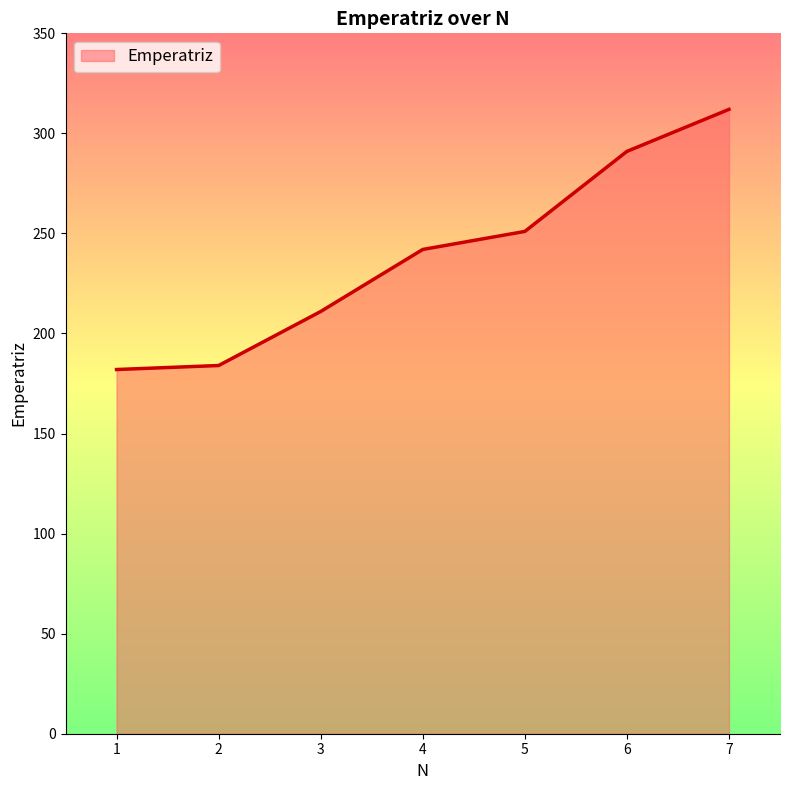

How many categories are shown in the chart?

7